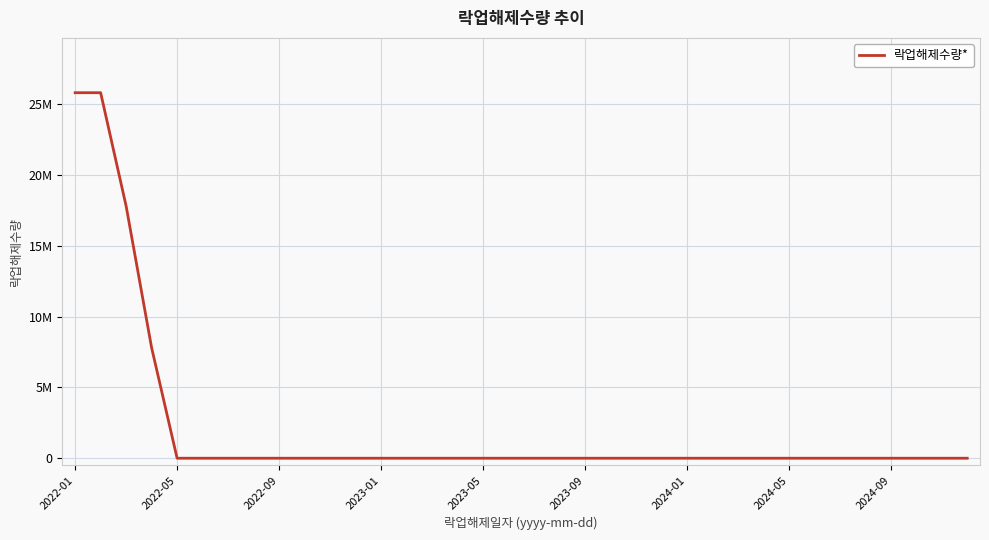

Which category has the highest value across all series?

2022-01